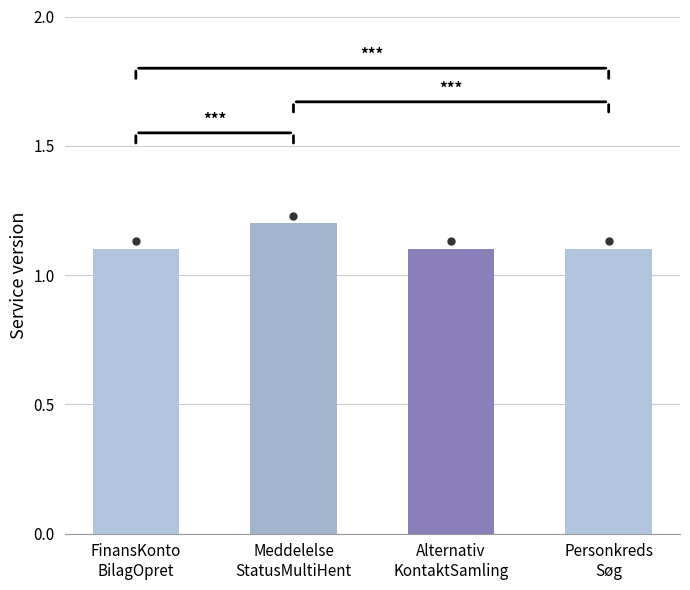

At which label is the value closest to 1?

FinansKontoBilagOpret